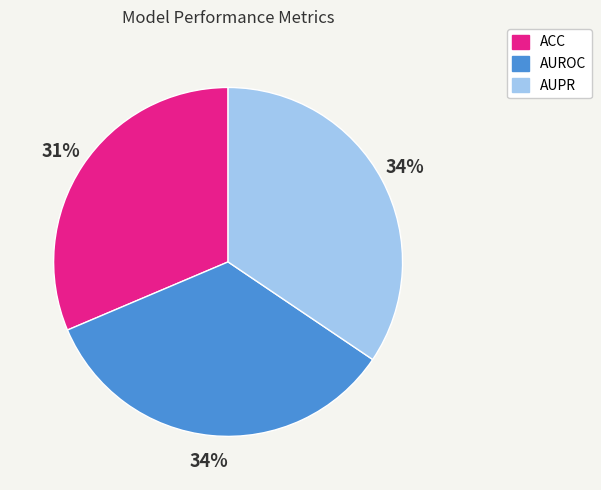

To the nearest percent, what is the average slice percentage?

33%